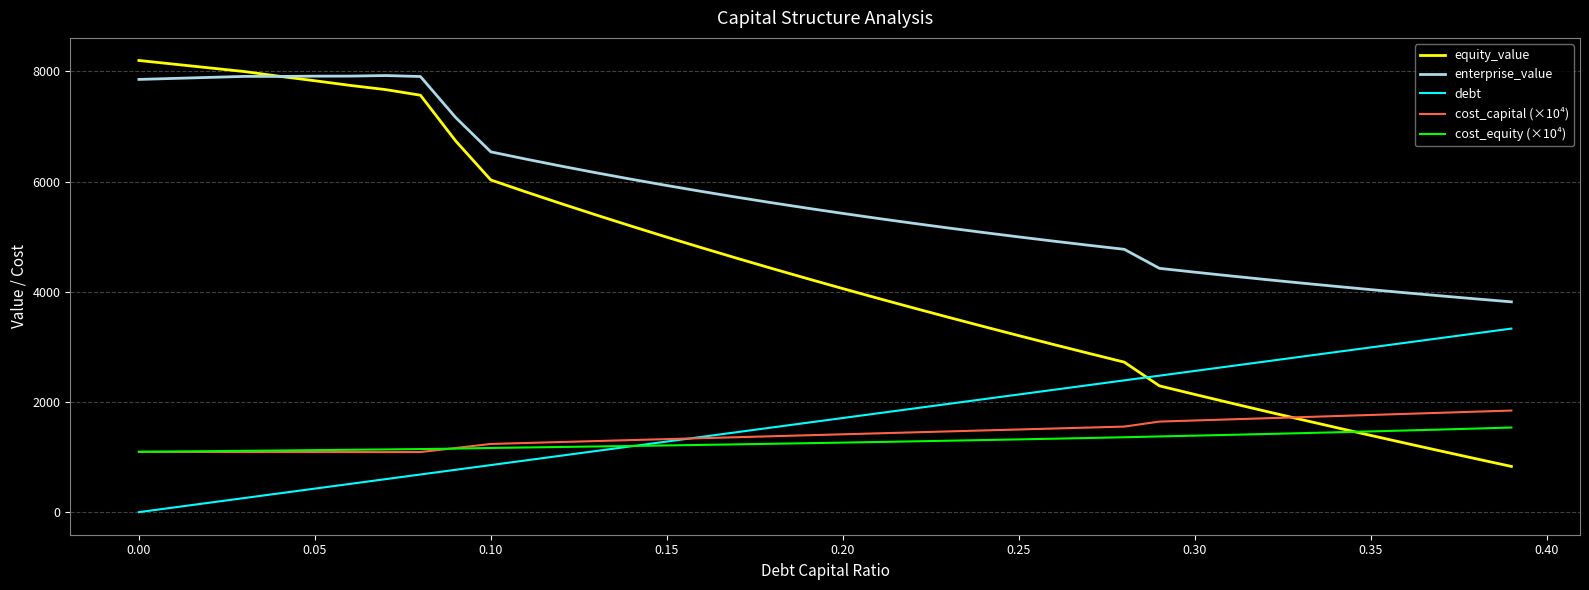

What are all the series names shown in the legend?

equity_value, enterprise_value, debt, cost_capital (×10⁴), cost_equity (×10⁴)